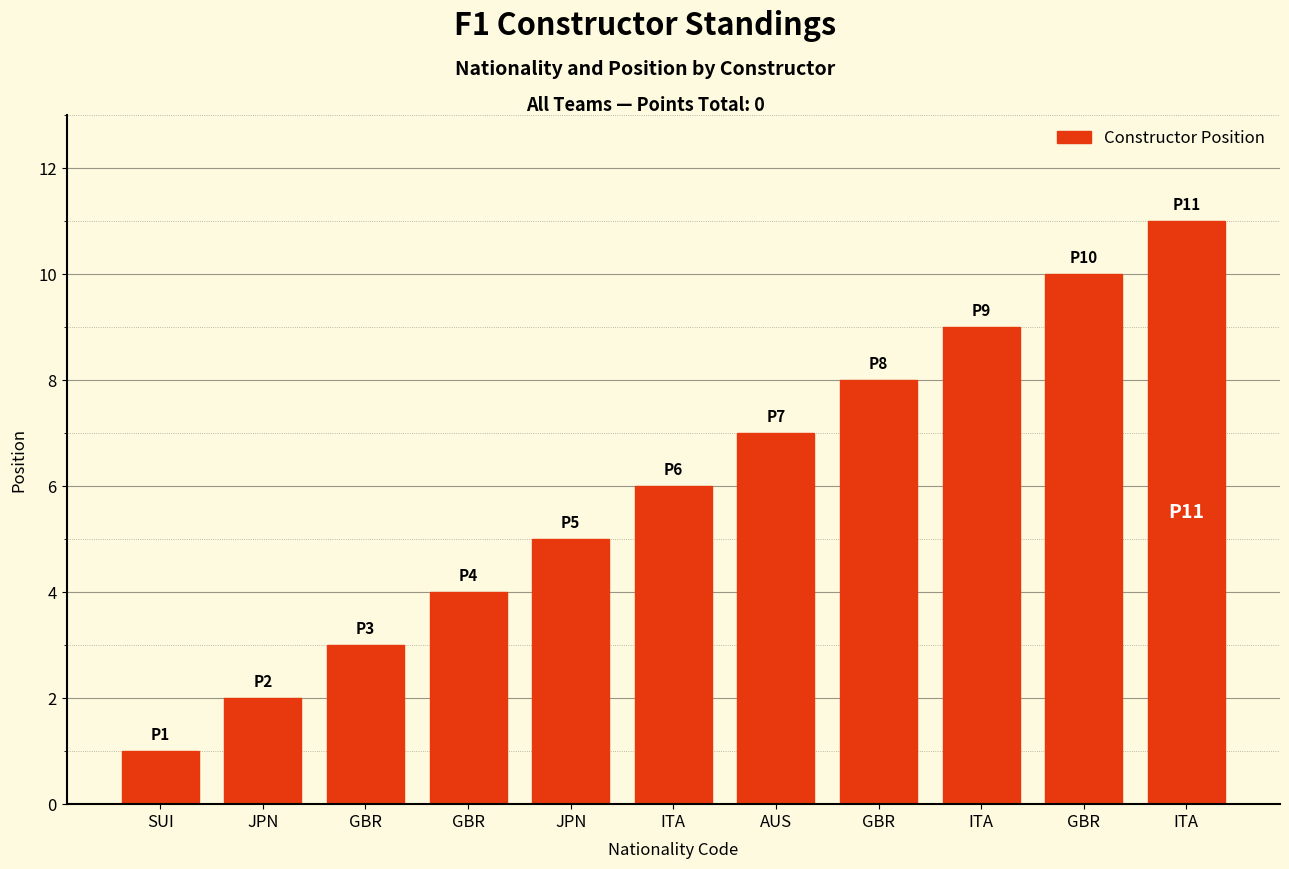

What is the minimum value shown in the chart?

1